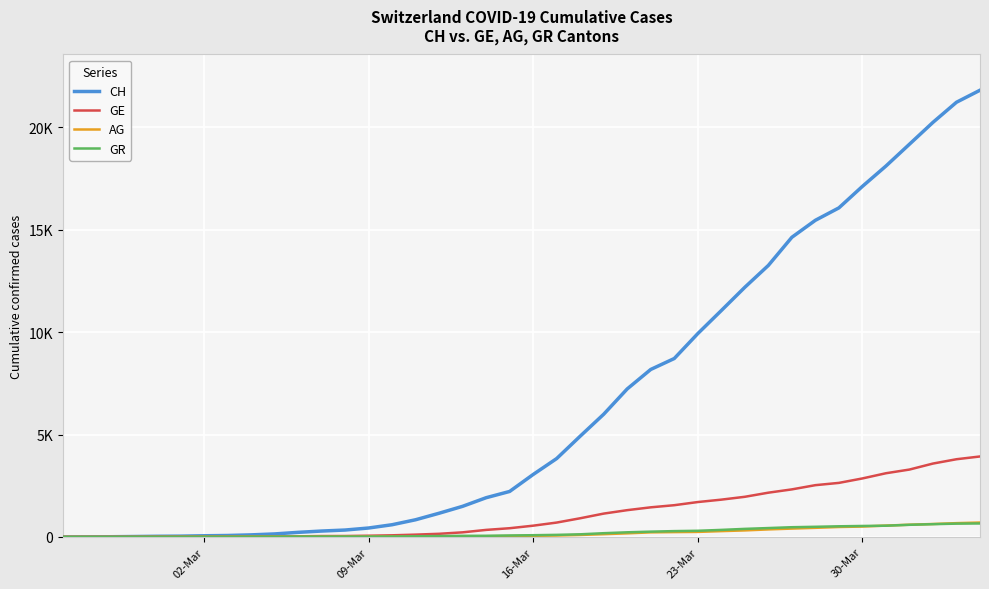

Does the chart display data point markers on the line(s)?

No